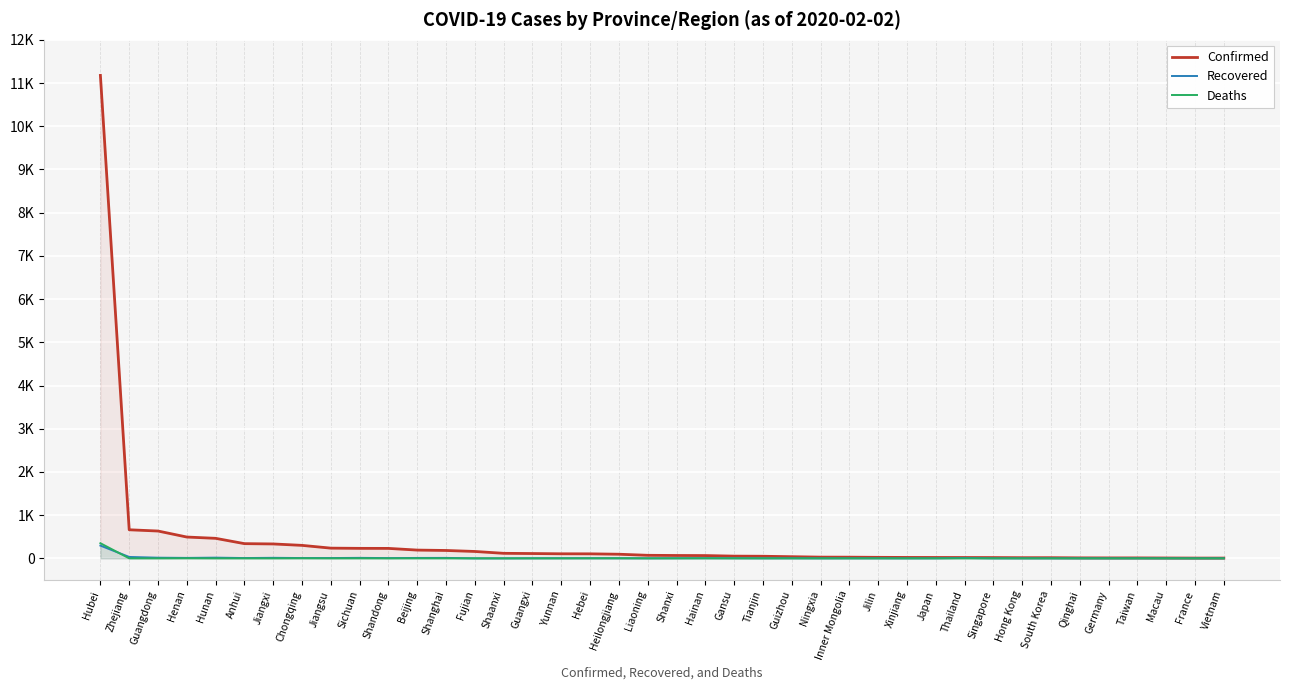

At Shaanxi, list the series in order from largest to smallest.

Confirmed, Recovered, Deaths